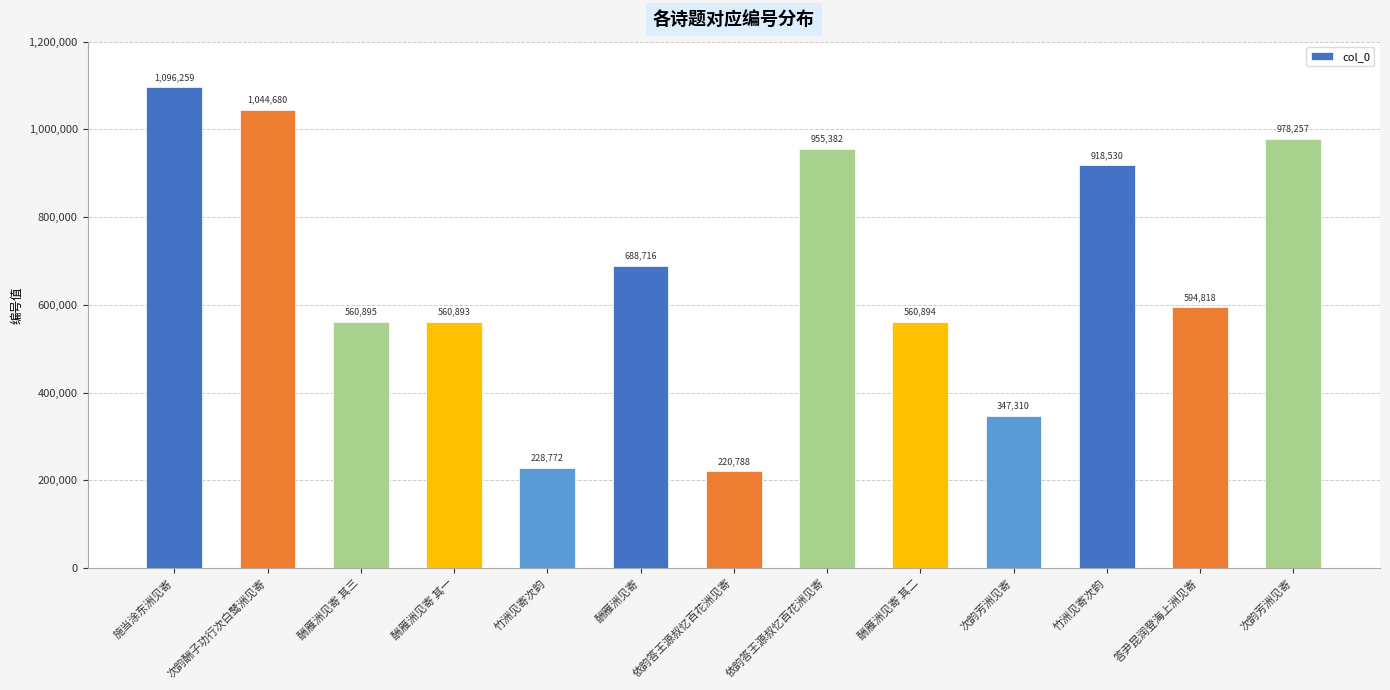

What is the greatest value displayed?

1096259